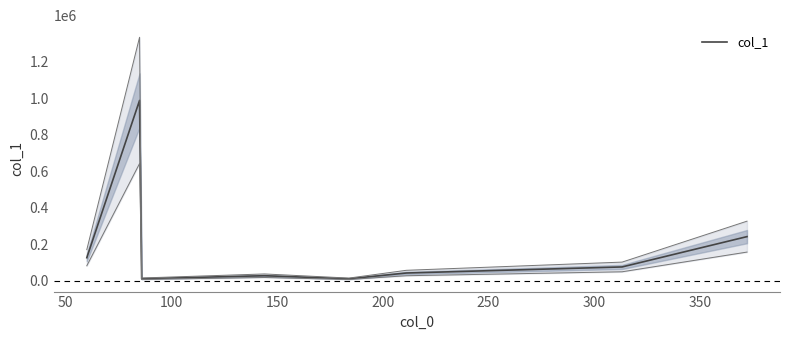

What is the maximum value for col_1?

987258.1